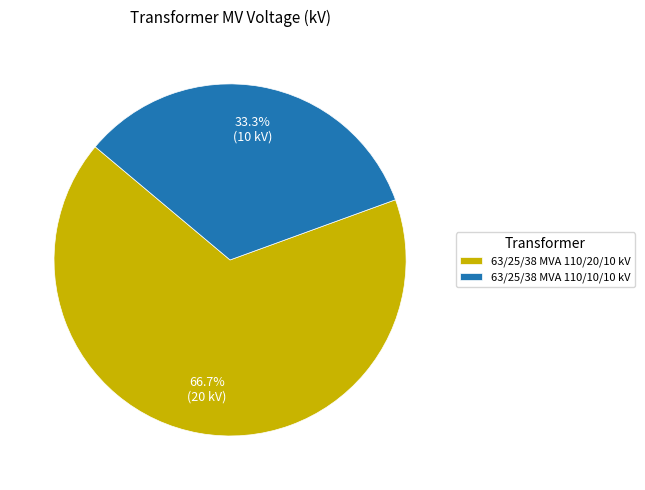

Count the number of slices in the pie.

2